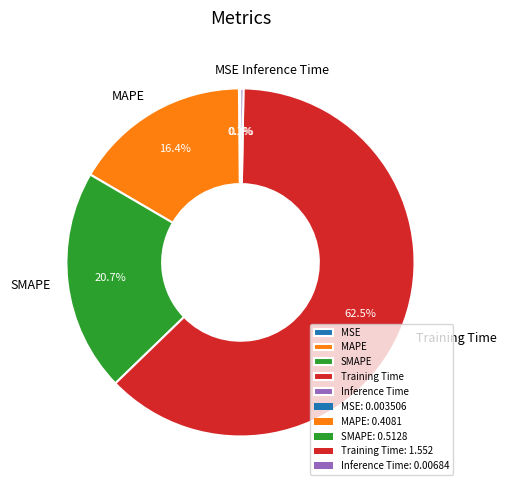

Is there any slice that represents more than half of the pie?

Yes